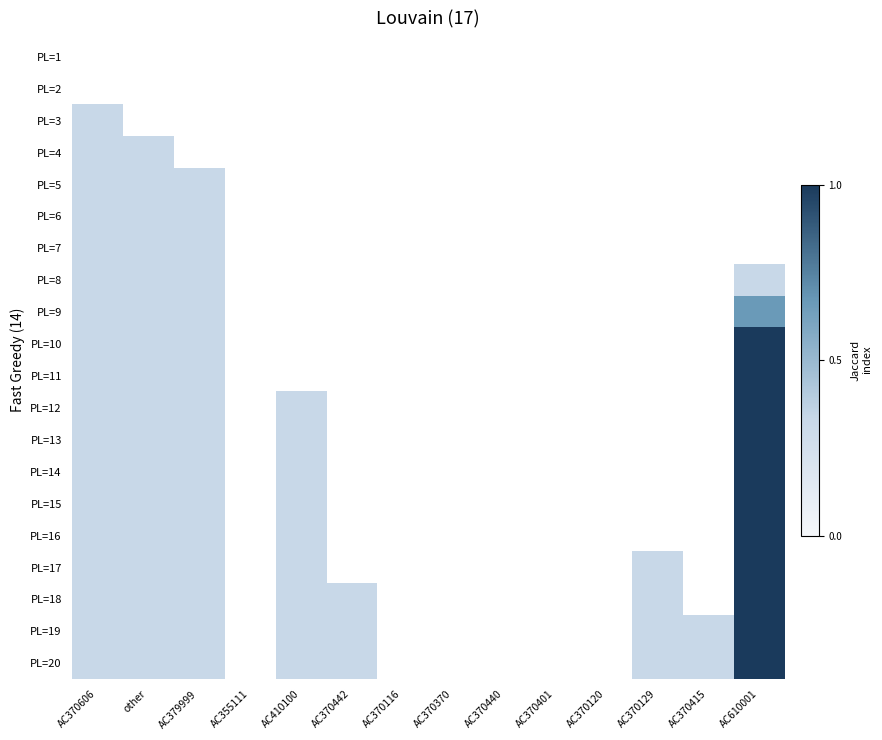

At which category is the sum across all series the highest?

AC610001